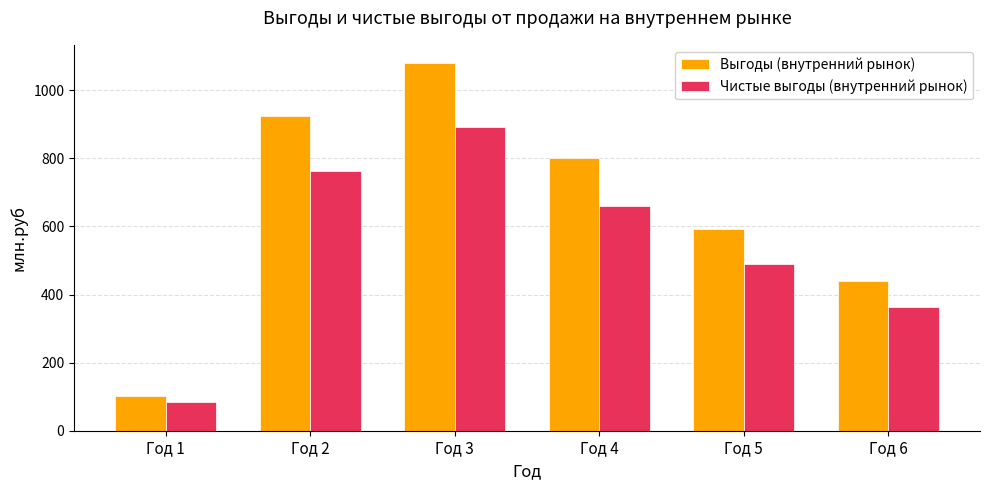

How many values in the Чистые выгоды (внутренний рынок) series are below 661?

3